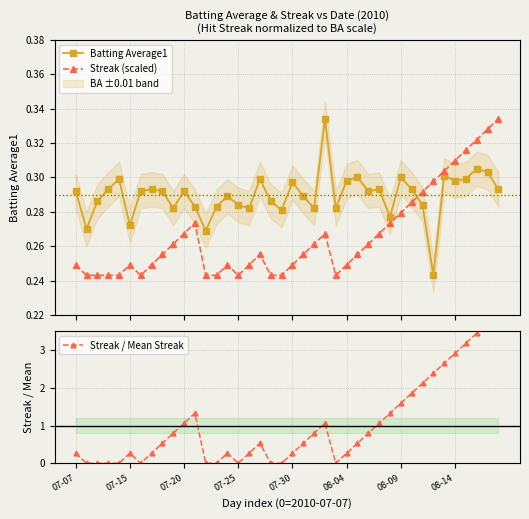

What position from the left is 13?

14